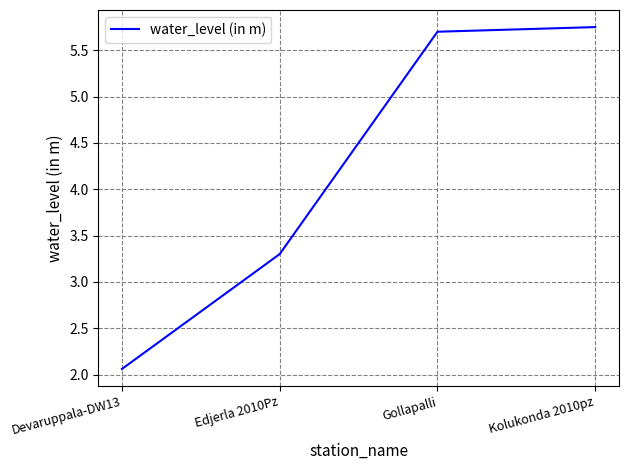

How many values are below 5?

2